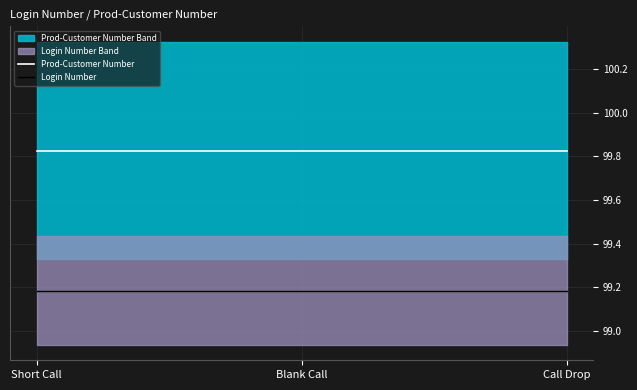

Is this an area chart (filled region under the line)?

No